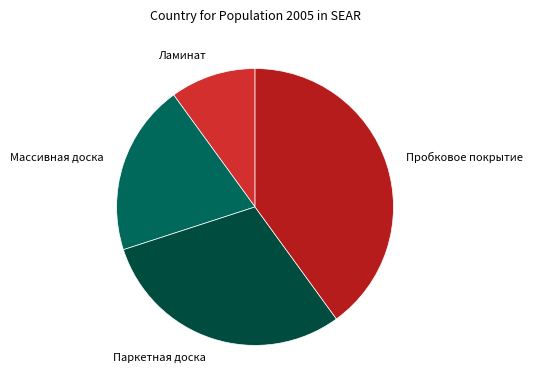

Does Паркетная доска represent more than half of the total?

No